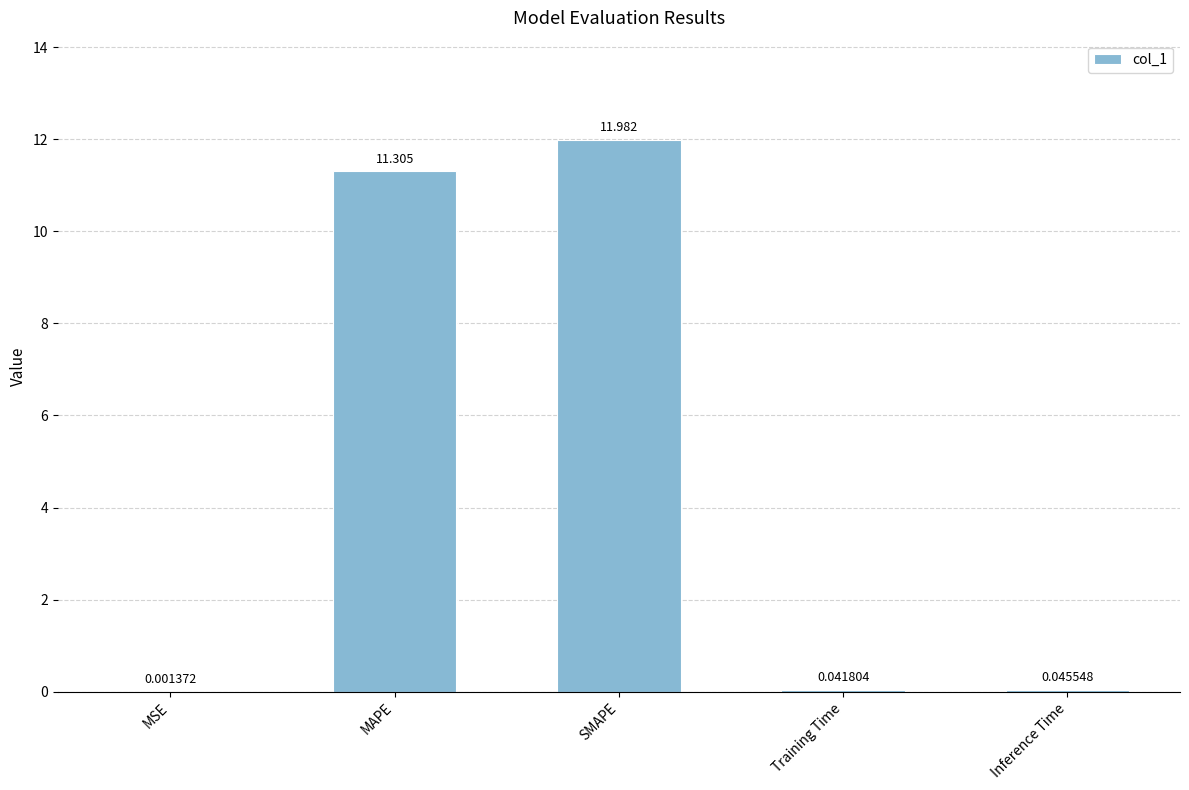

Between MSE and Training Time, which is larger?

Training Time